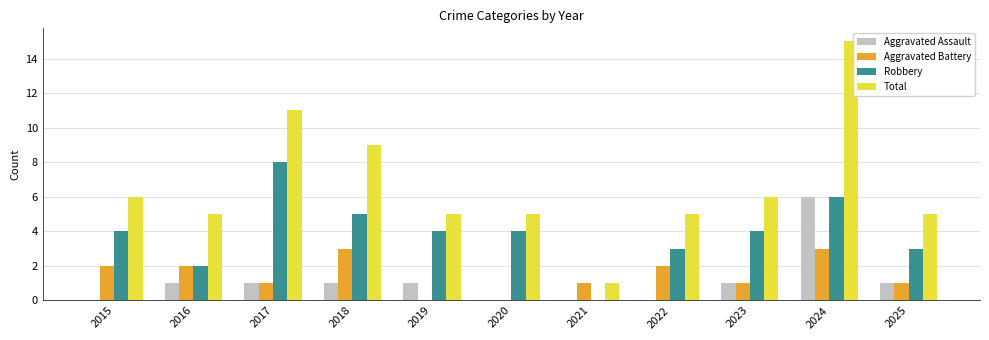

The Aggravated Battery series shows 3 at 2022. True or false?

False